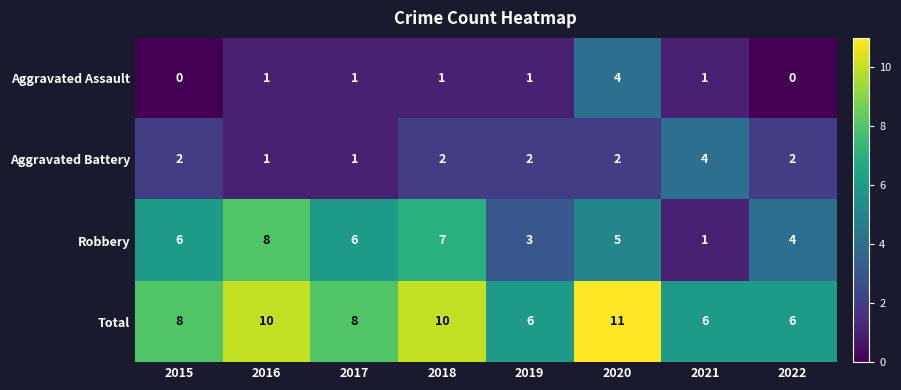

How many Aggravated Assault values are between 1 and 2?

5